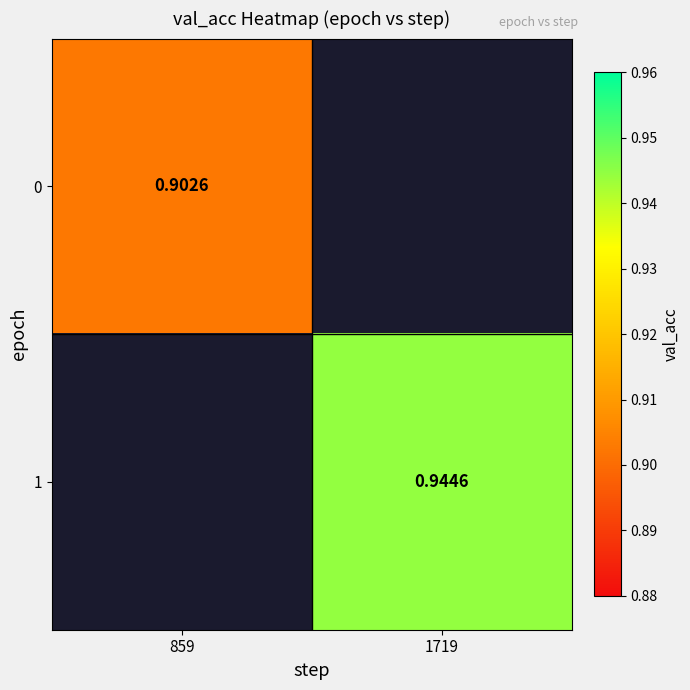

Is the value of 0 at 859 greater than the value of 1 at 1719?

No